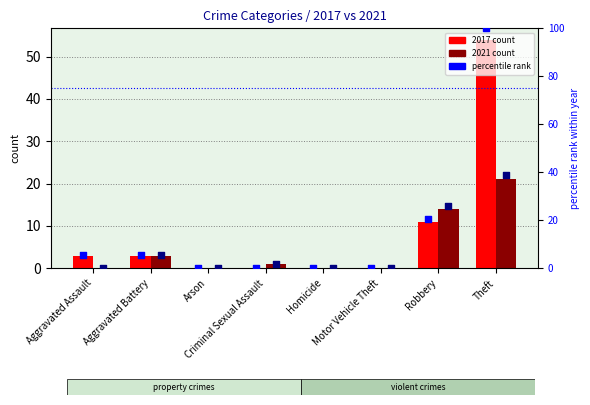

Which series has the widest spread of Y values?

percentile 2017